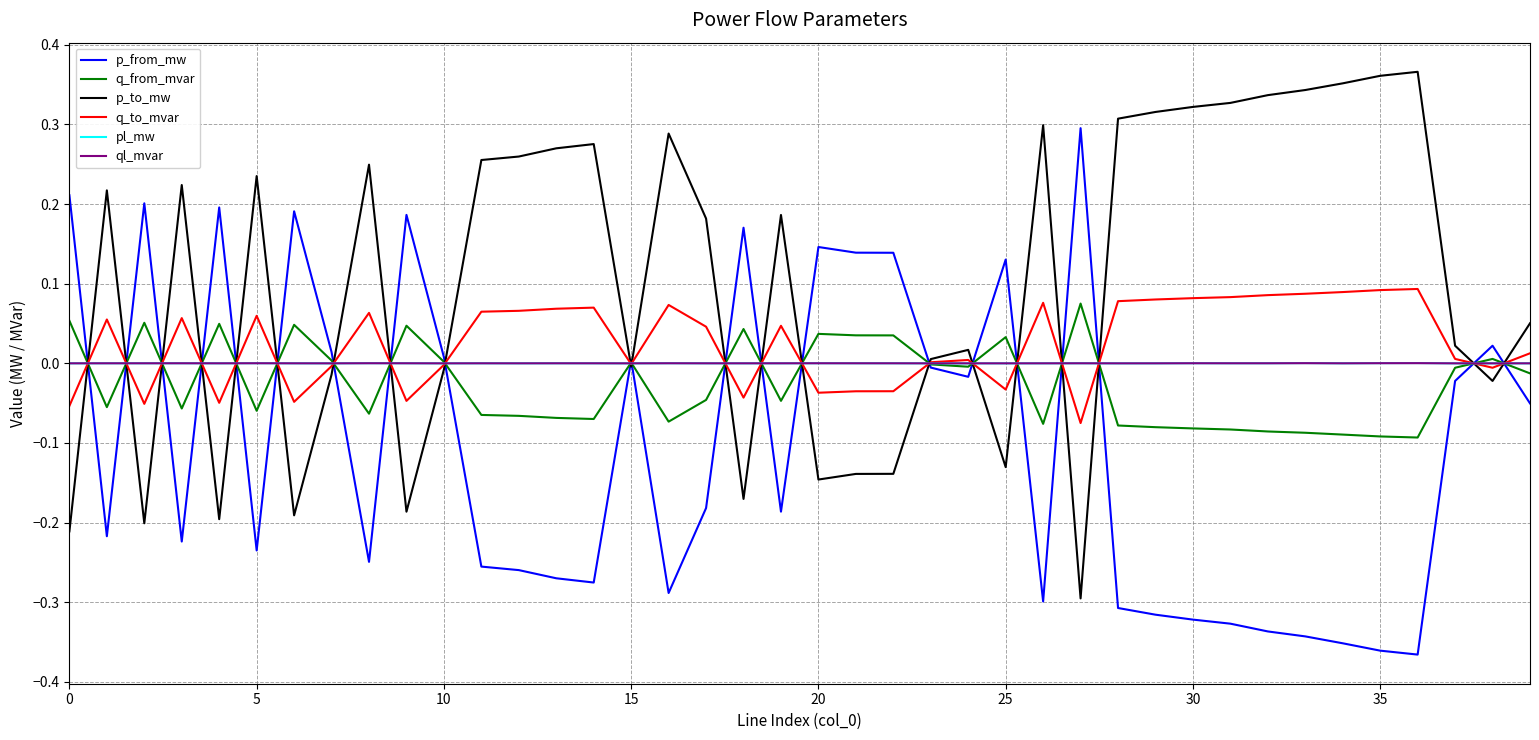

True or false: ql_mvar has more than 1 interior local peaks.

True